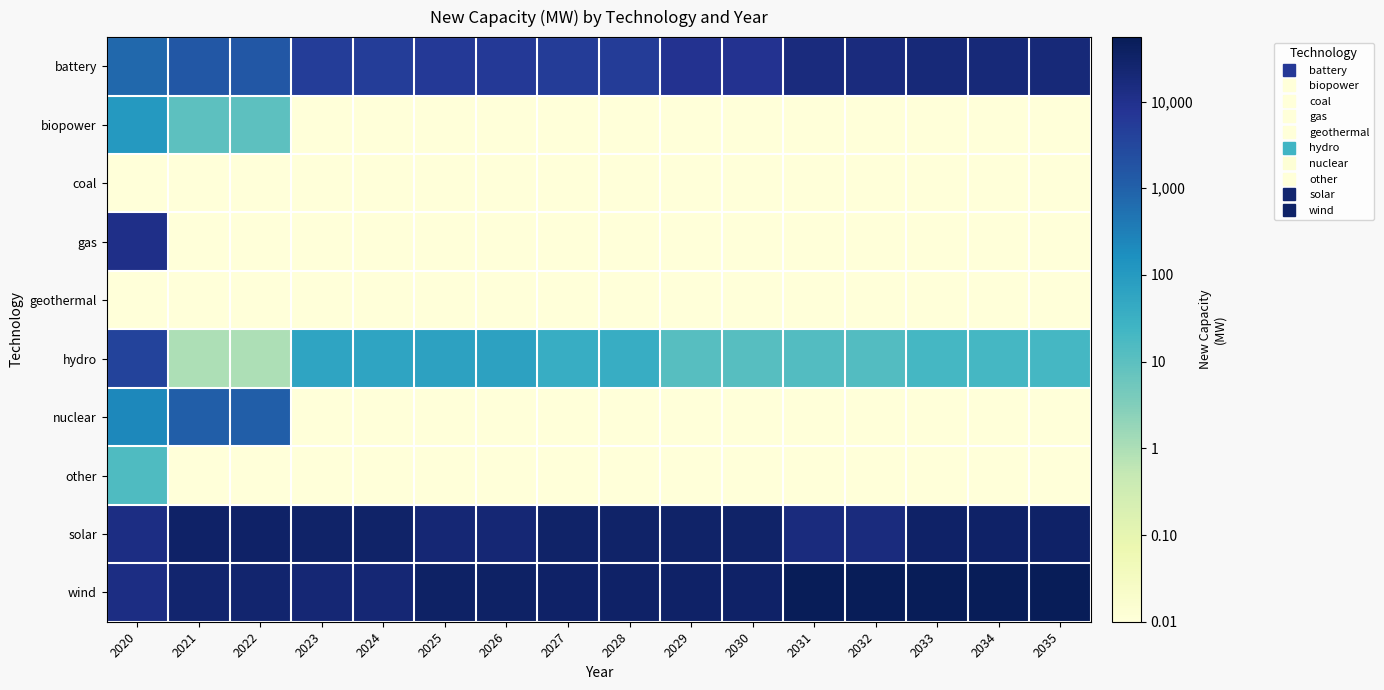

Which series changed the most between 2021 and 2023?

nuclear